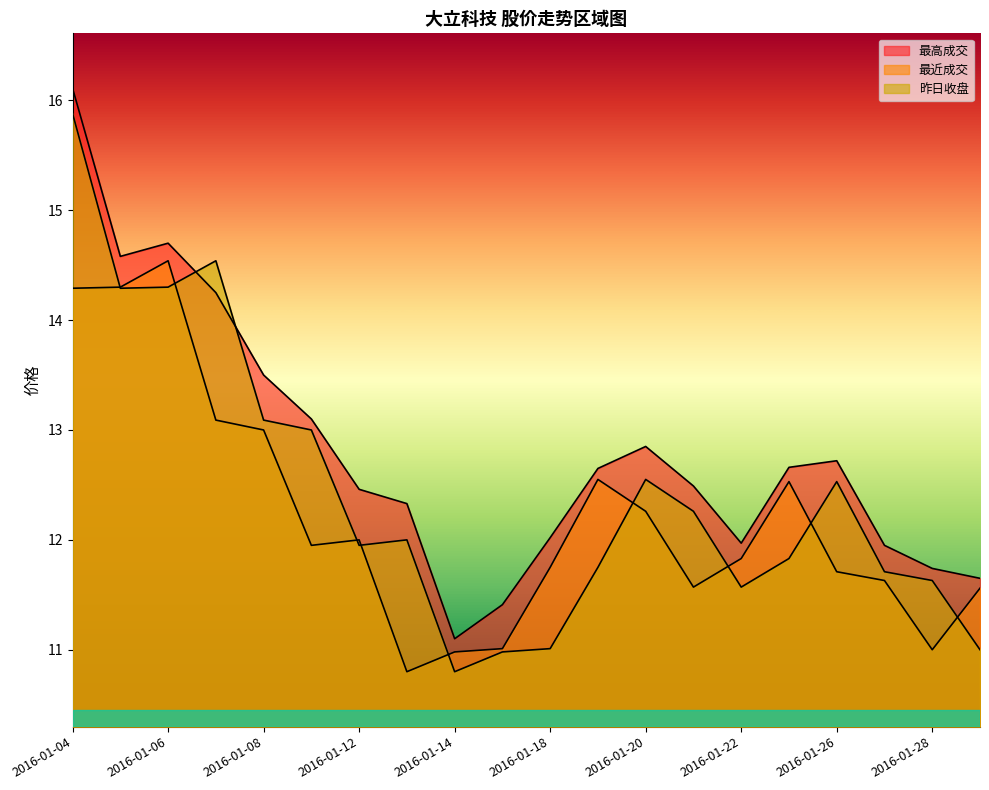

Rank the categories by 最近成交 value from lowest to highest.

2016-01-13, 2016-01-14, 2016-01-28, 2016-01-15, 2016-01-29, 2016-01-21, 2016-01-27, 2016-01-26, 2016-01-18, 2016-01-22, 2016-01-11, 2016-01-12, 2016-01-20, 2016-01-25, 2016-01-19, 2016-01-08, 2016-01-07, 2016-01-04, 2016-01-05, 2016-01-06